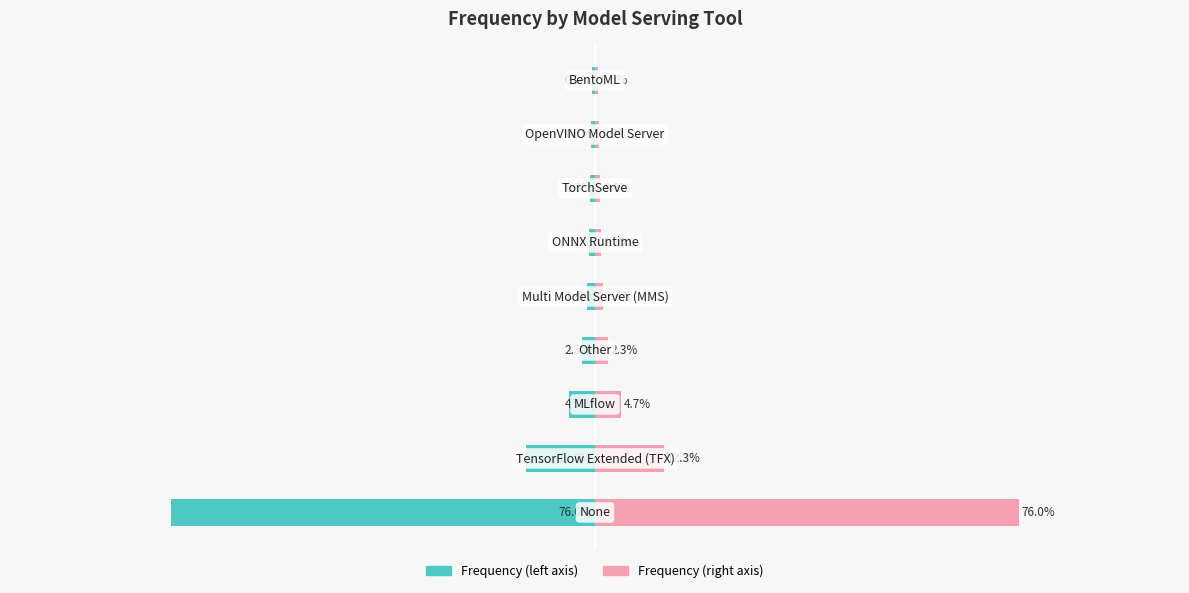

Is it true that Frequency (left) equals -12.3 at 1?

True